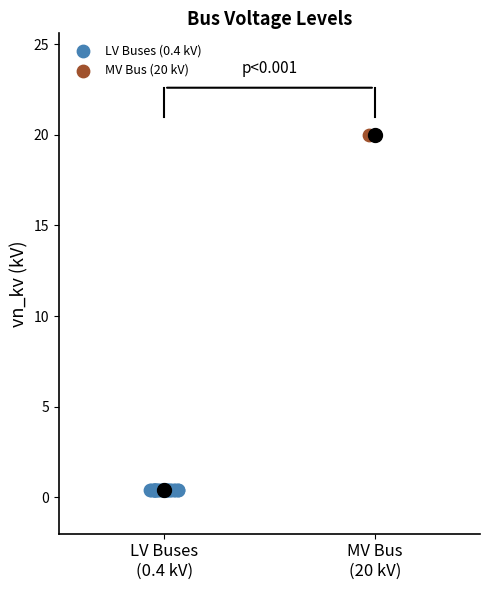

What are all the series names shown in the legend?

LV Buses (0.4 kV), MV Bus (20 kV)